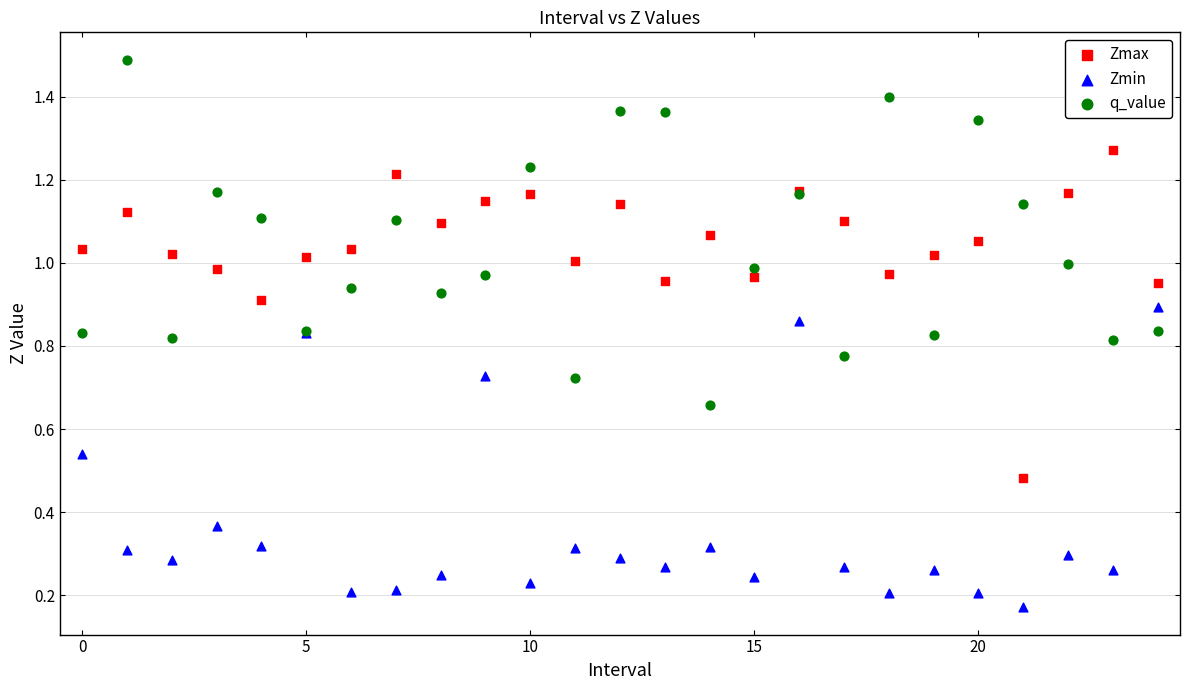

Which series contains the highest Y value?

q_value